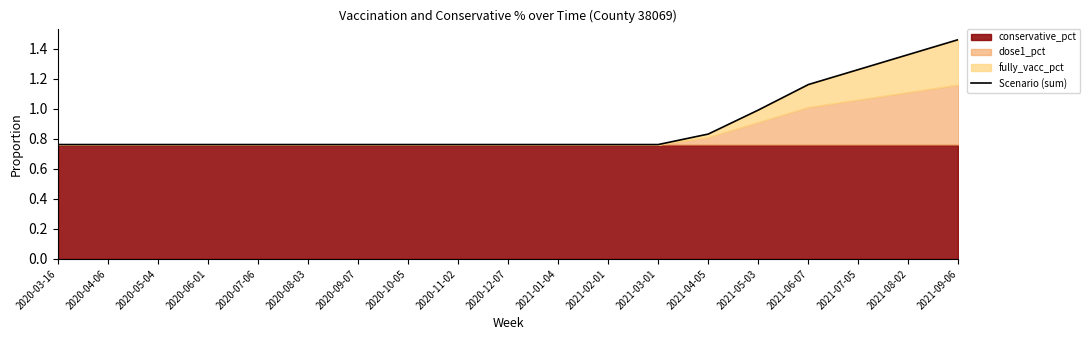

What is the label of the 4th point from the right?

2021-06-07